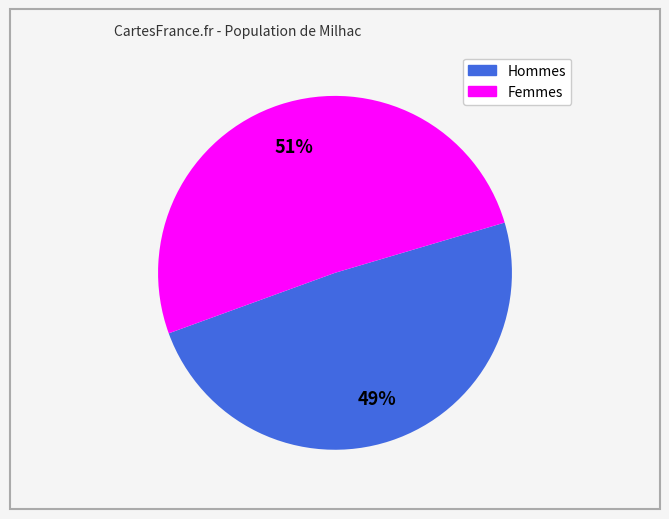

To the nearest percent, what is the average slice percentage?

50%